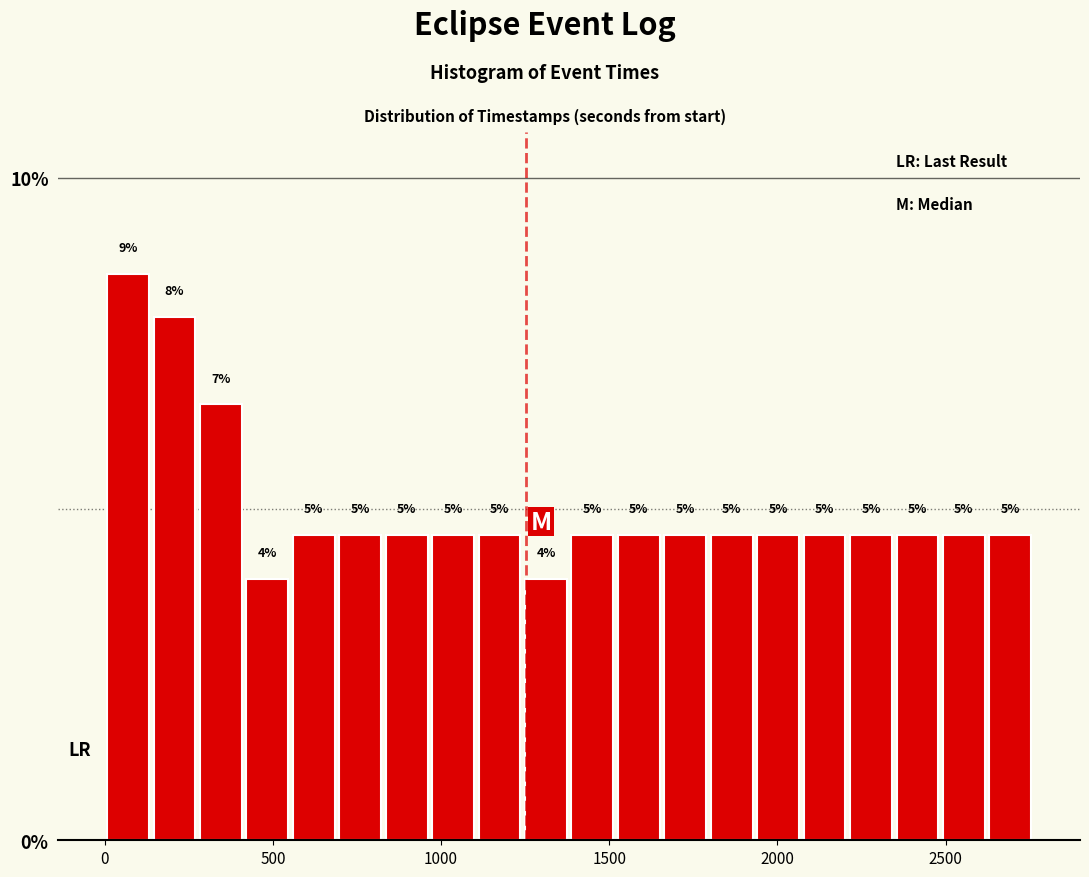

Read against the x-axis, roughly where is the centre of the tallest bar?

50